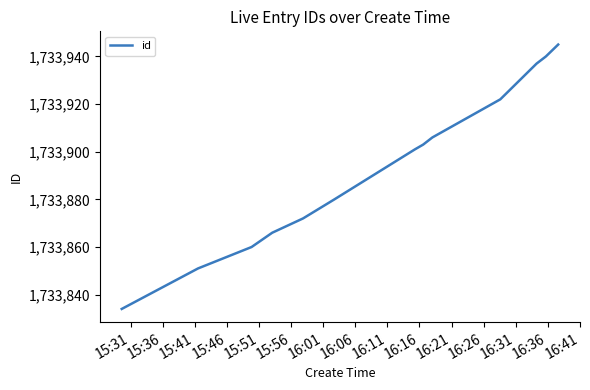

Reading right to left, what are all the values shown in this chart?

1733945	1733940	1733937	1733922	1733906	1733903	1733901	1733880	1733872	1733866	1733860	1733851	1733834